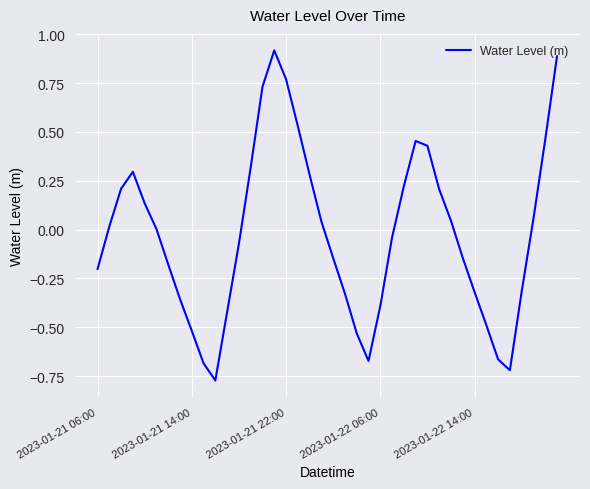

What is the difference between the maximum and minimum values?

1.7